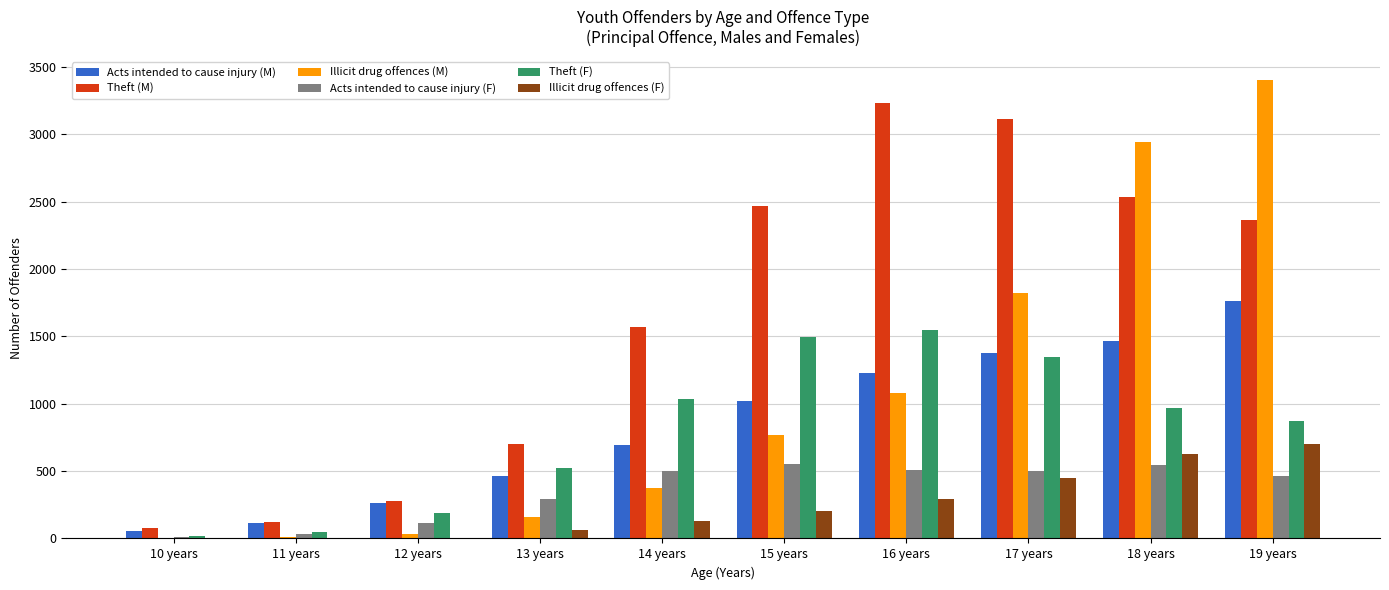

What is the sum of the Acts intended to cause injury (M) values at 10 years and 15 years?

1077